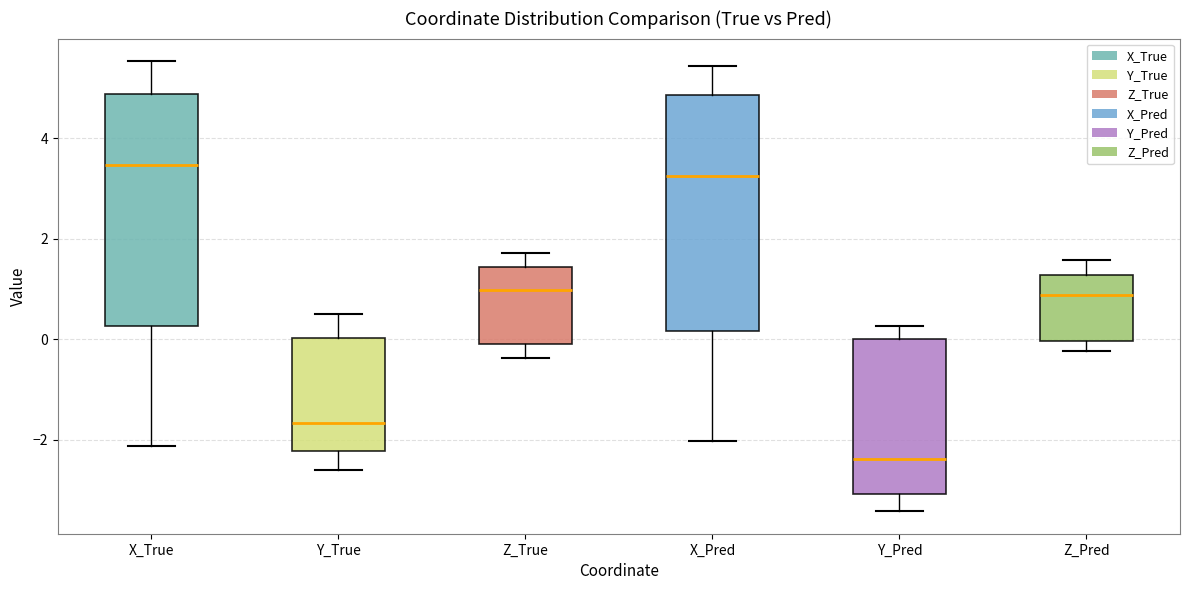

Reading left to right, read every box against the y-axis: the position of its median line, the range the box covers, and the ends of its whiskers. The values are not printed on the chart, so give them approximately, as read against the axis.

X_True: median 3.4, box 0.2 to 4.8, whiskers -2.2 to 5.6
Y_True: median -1.6, box -2.2 to 0.0, whiskers -2.6 to 0.6
Z_True: median 1.0, box 0.0 to 1.4, whiskers -0.4 to 1.8
X_Pred: median 3.2, box 0.2 to 4.8, whiskers -2.0 to 5.4
Y_Pred: median -2.4, box -3.0 to 0.0, whiskers -3.4 to 0.2
Z_Pred: median 0.8, box 0.0 to 1.2, whiskers -0.2 to 1.6